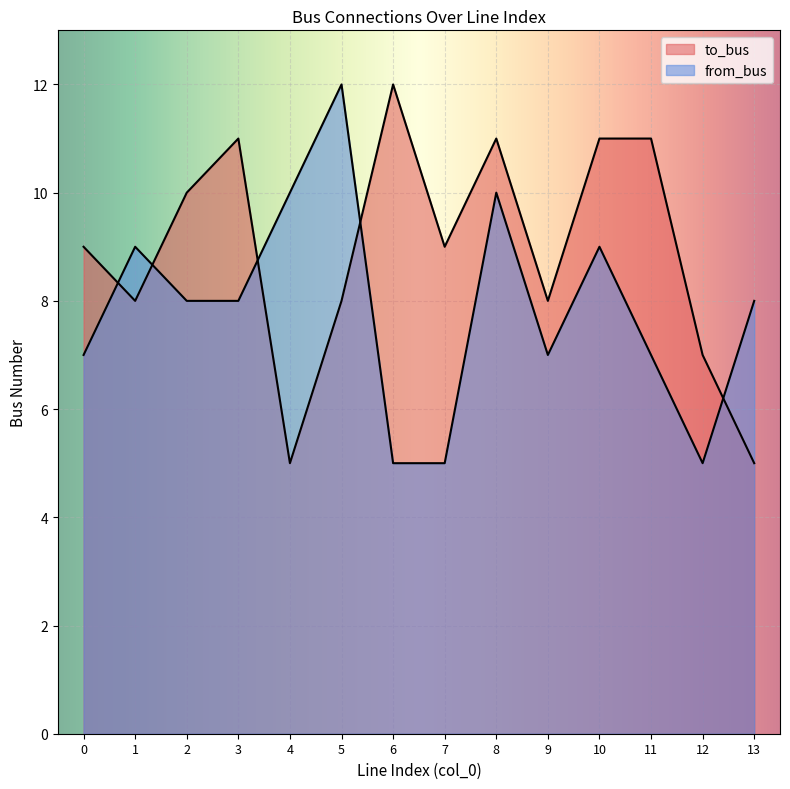

Reading left to right, list all the values displayed in this chart.

to_bus: 0=9	1=8	2=10	3=11	4=5	5=8	6=12	7=9	8=11	9=8	10=11	11=11	12=7	13=5
from_bus: 0=7	1=9	2=8	3=8	4=10	5=12	6=5	7=5	8=10	9=7	10=9	11=7	12=5	13=8